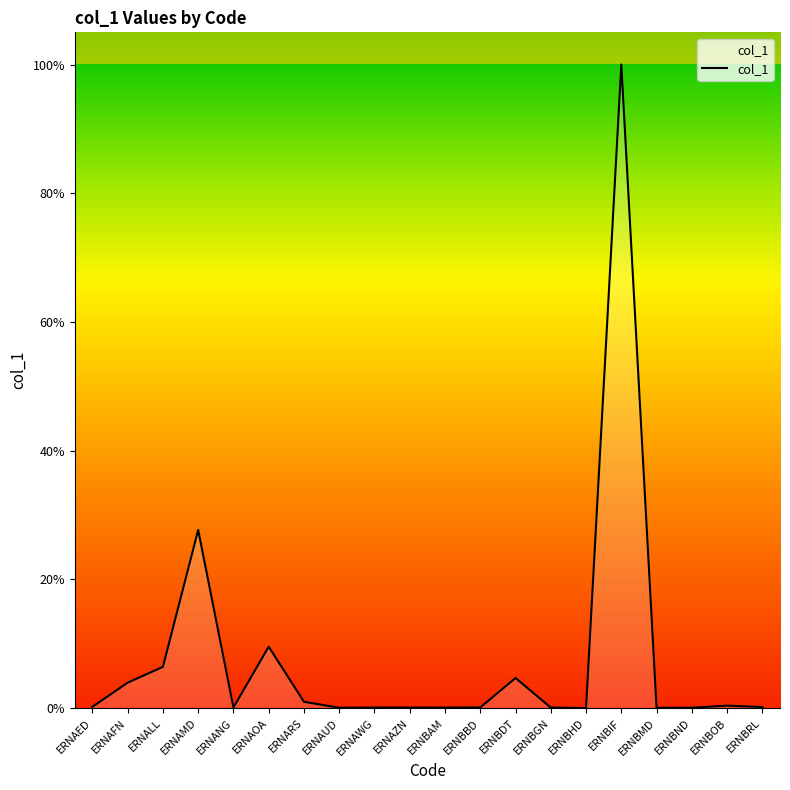

Does the chart have visible grid lines?

No